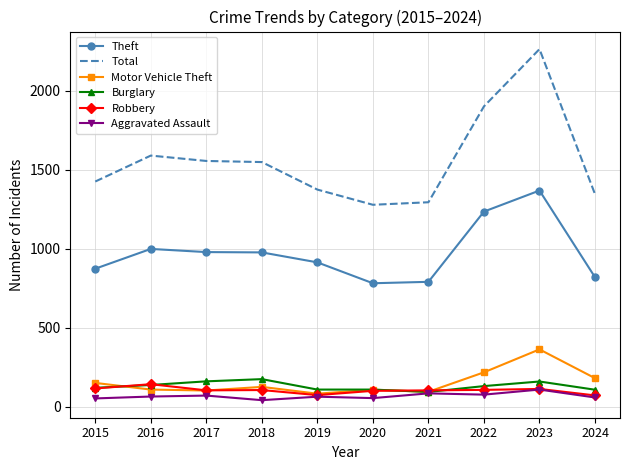

Is it true that Theft equals 1344 at 2019?

False